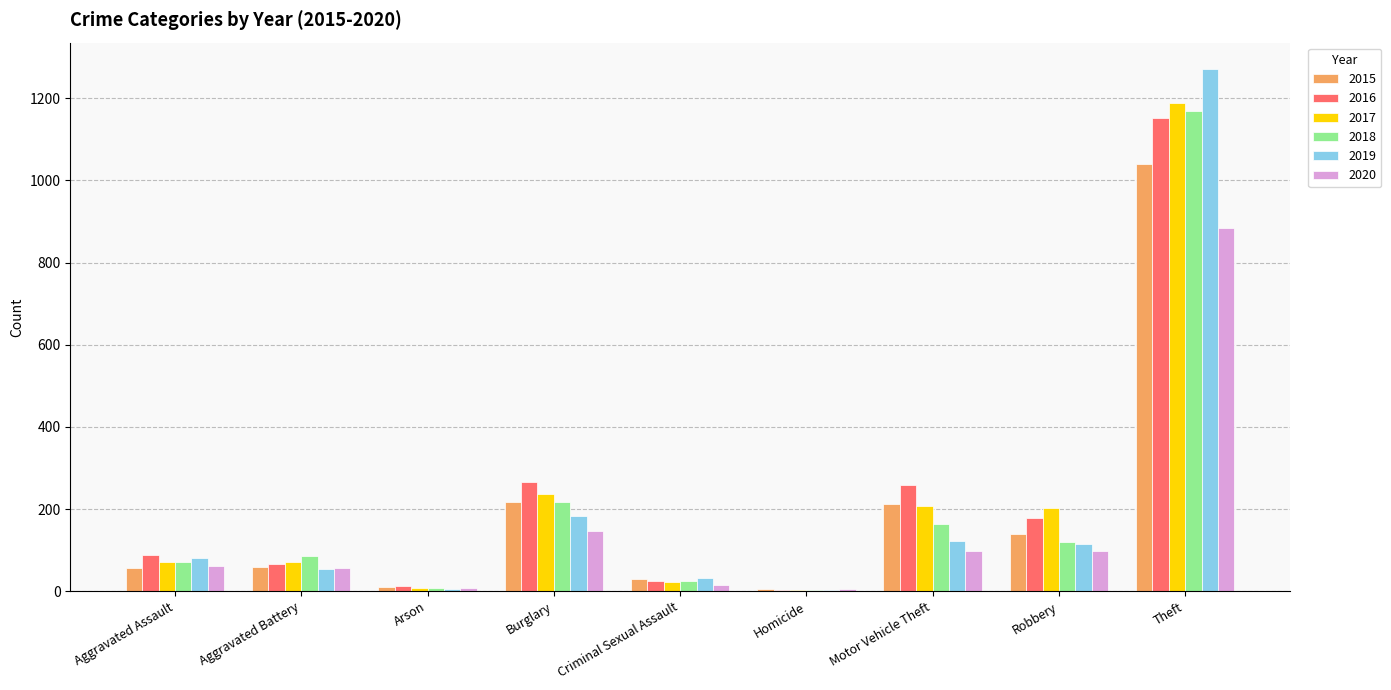

How many groups of bars are there?

9